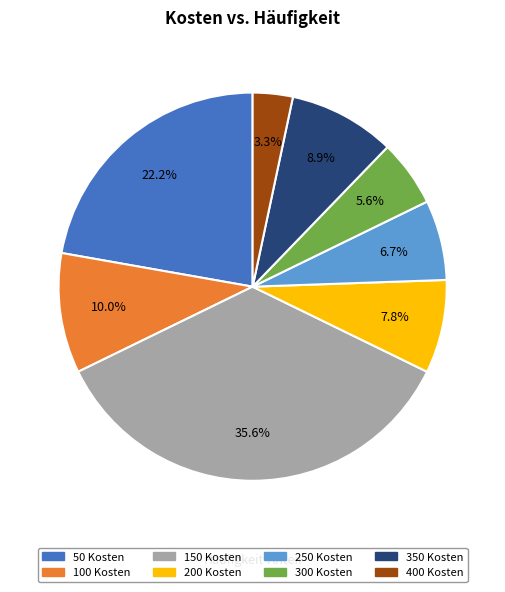

Rank the categories by value from lowest to highest.

400, 300, 250, 200, 350, 100, 50, 150